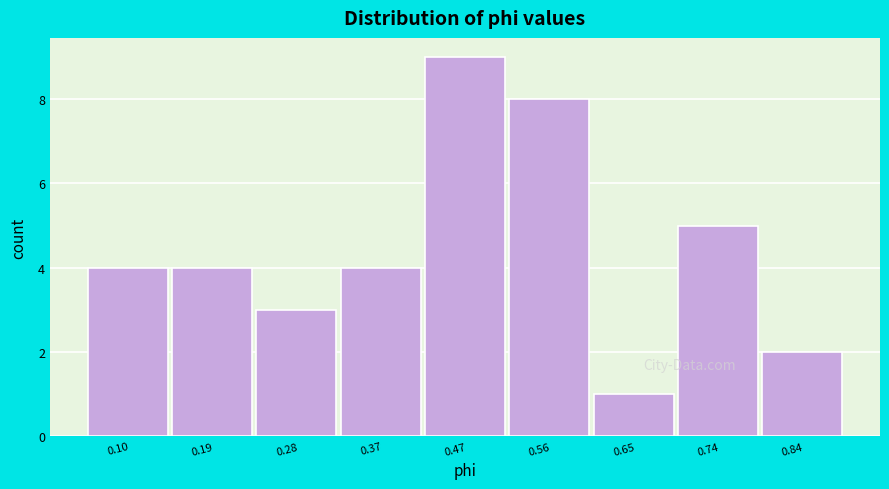

Reading left to right, transcribe this chart: for each bar, give the range it covers on the x-axis and its height. Neither the bar edges nor the heights are printed on the chart, so give them approximately, as read against the axes.

0.05 to 0.14: 4
0.14 to 0.23: 4
0.23 to 0.33: 3
0.33 to 0.42: 4
0.42 to 0.51: 9
0.51 to 0.60: 8
0.60 to 0.70: 1
0.70 to 0.79: 5
0.79 to 0.88: 2